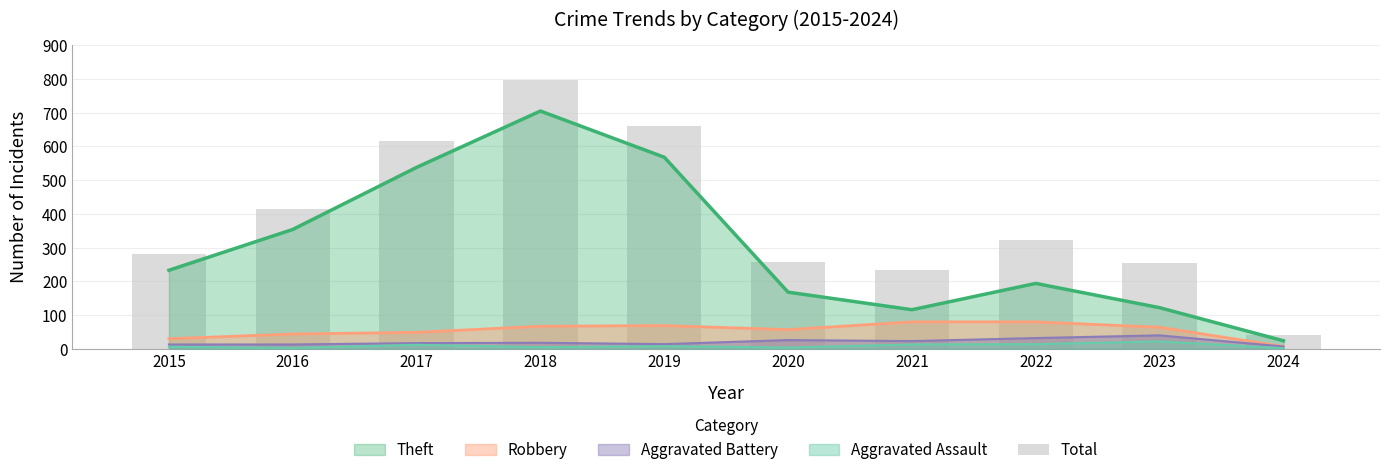

The value at 2017 is 617. True or false?

True